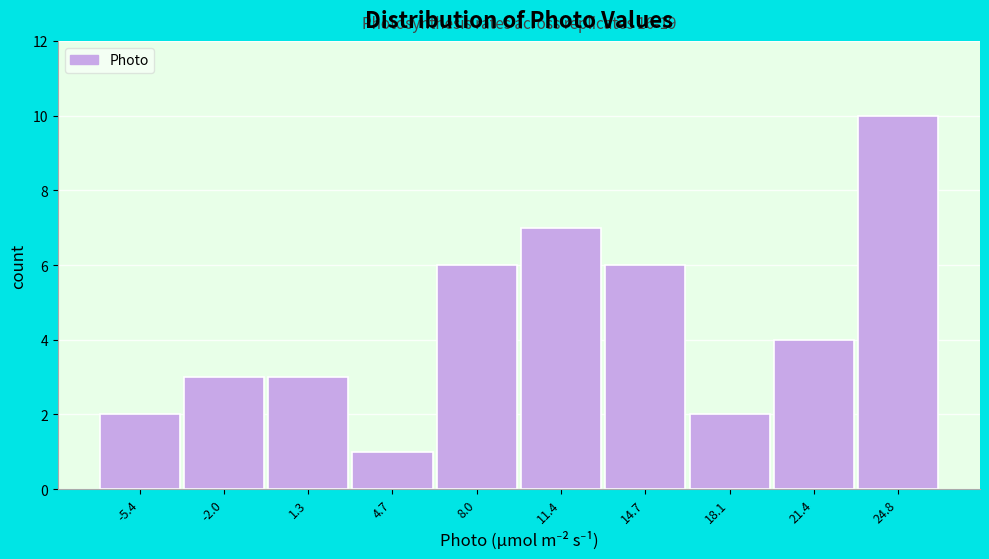

Reading left to right, list all the values displayed in this chart.

2	3	3	1	6	7	6	2	4	10